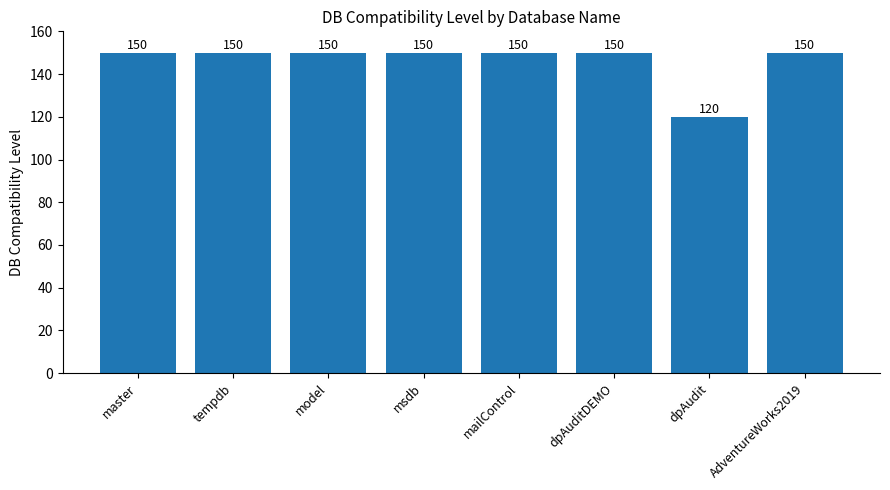

The chart shows a value of 250 at tempdb. True or false?

False